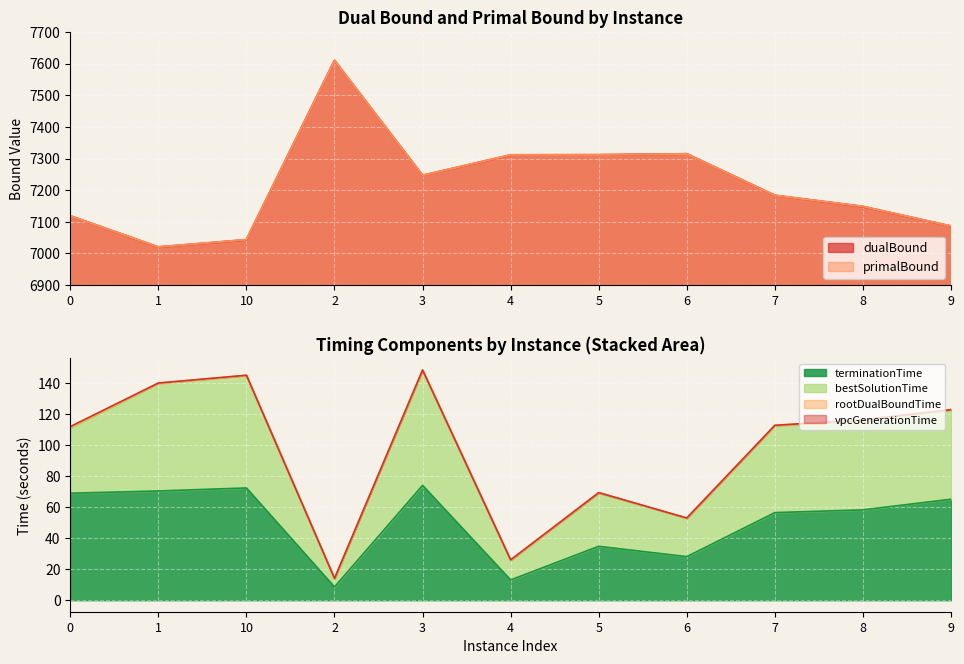

At which category does dualBound reach its first local peak?

2